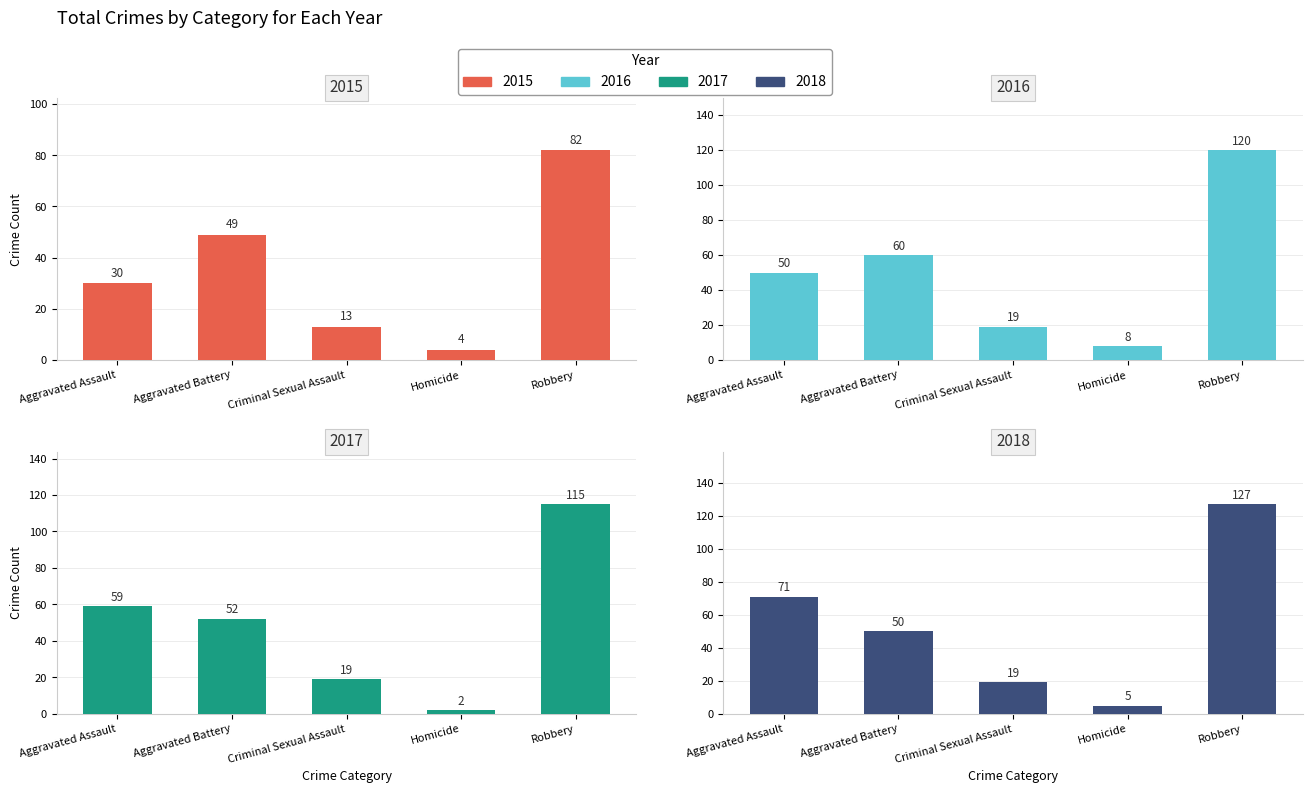

What position from the left is Homicide?

4